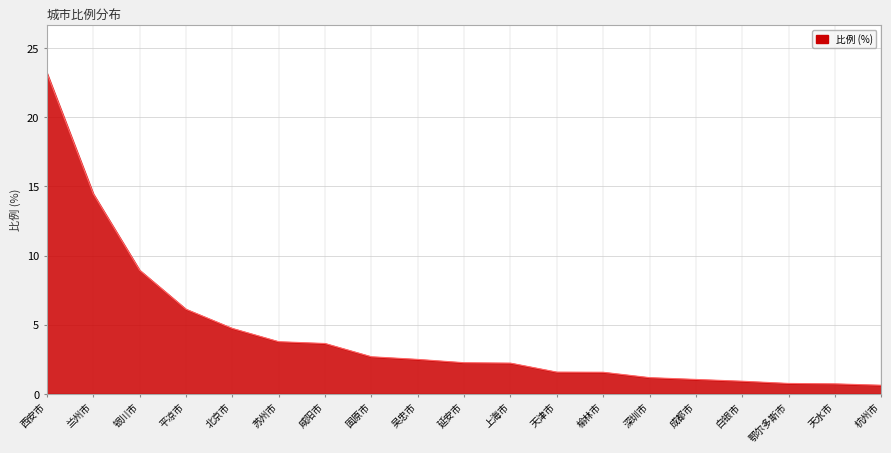

How many lines are shown in the chart?

1